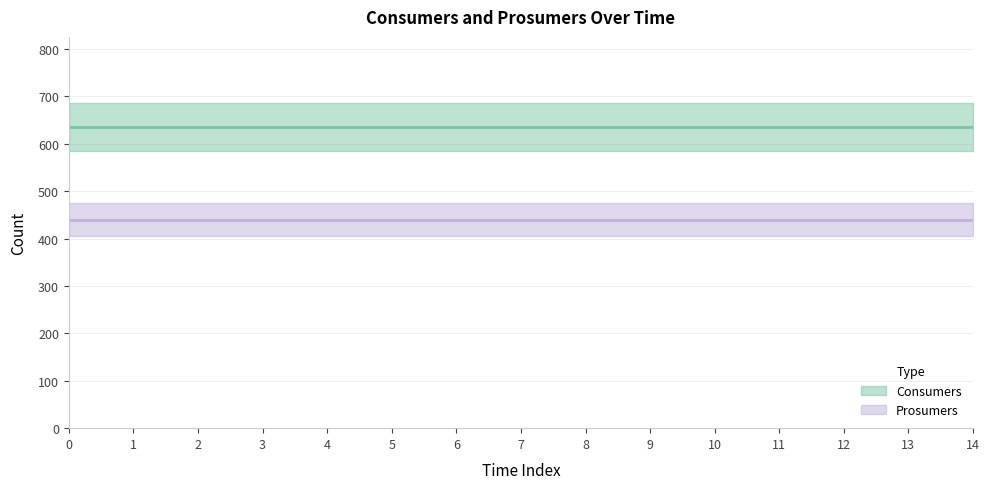

What value does the Consumers series have at 11?

635